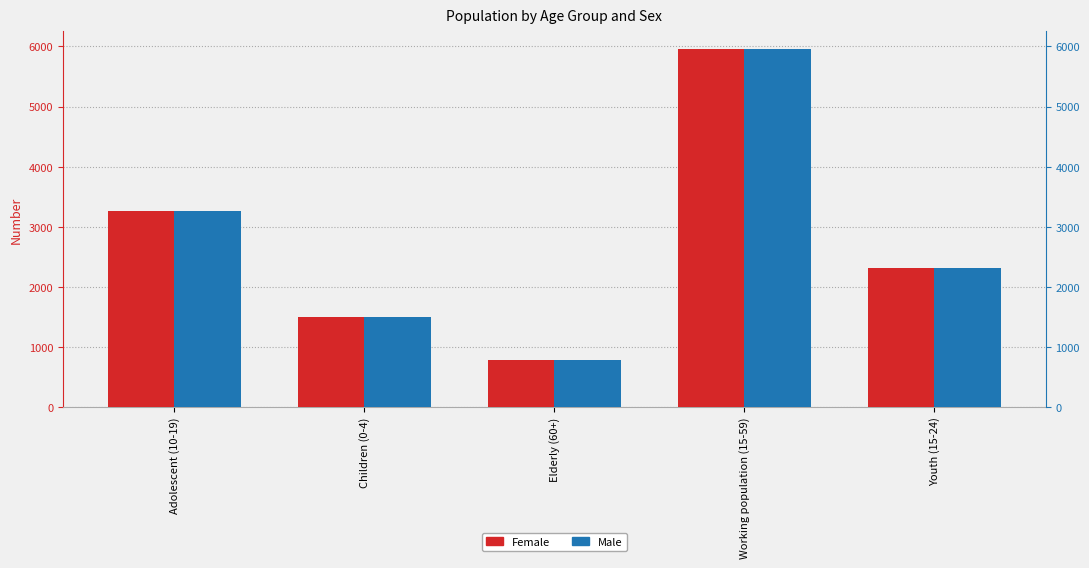

What is the difference between the maximum and minimum values in the Female series?

5177